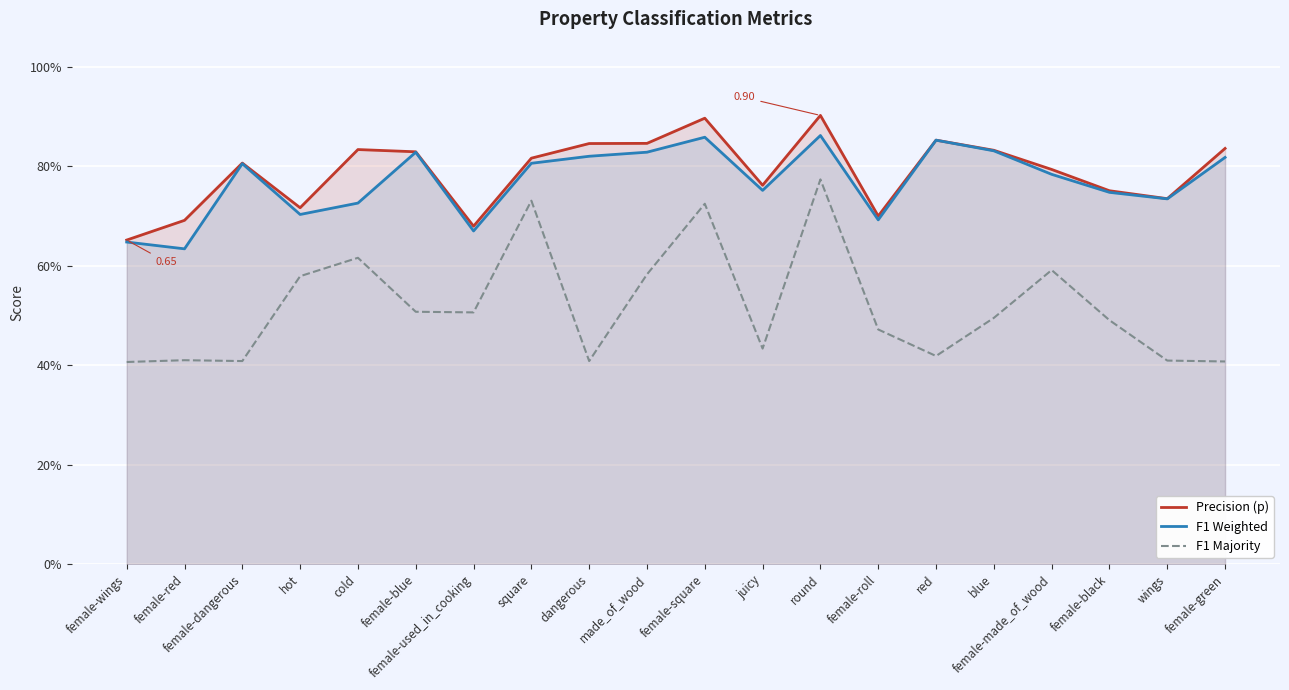

Where is F1 Majority nearest to the value 0?

female-wings